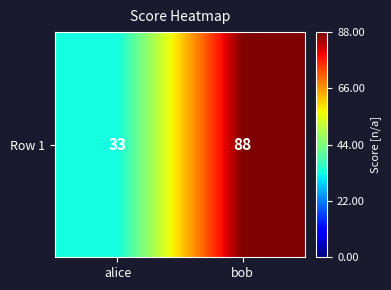

Which has a higher value, alice or bob?

bob